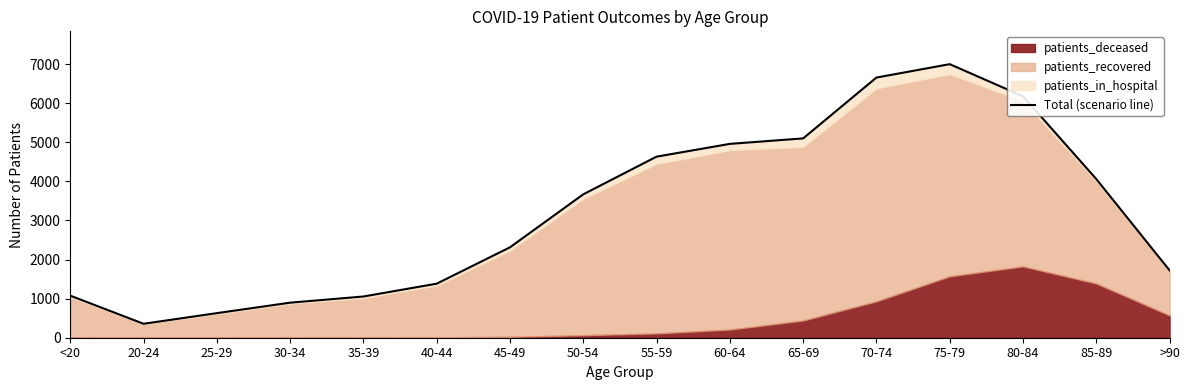

What value does the data have at 60-64?

4961